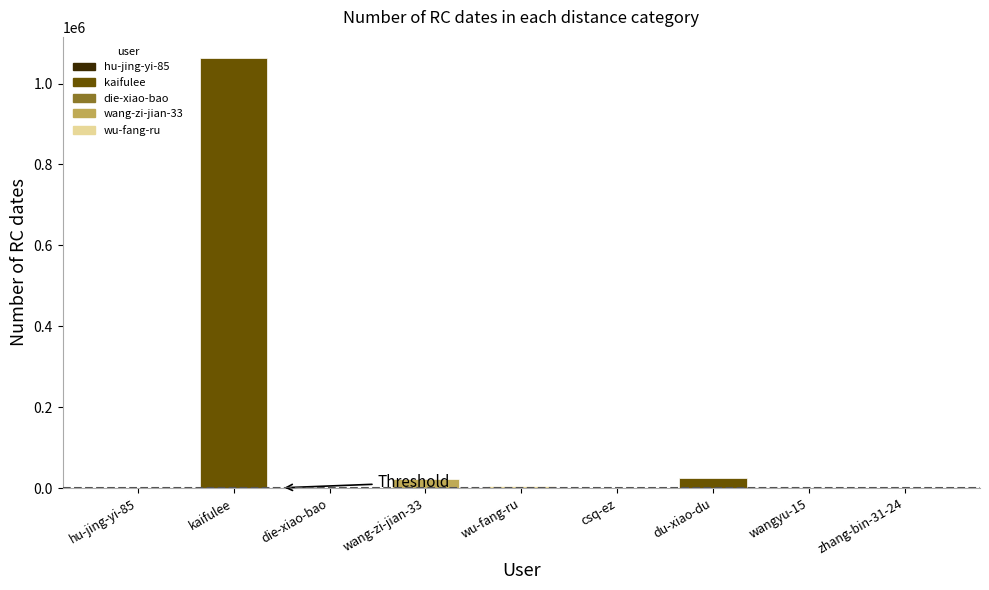

What is the sum of all values?

1115082